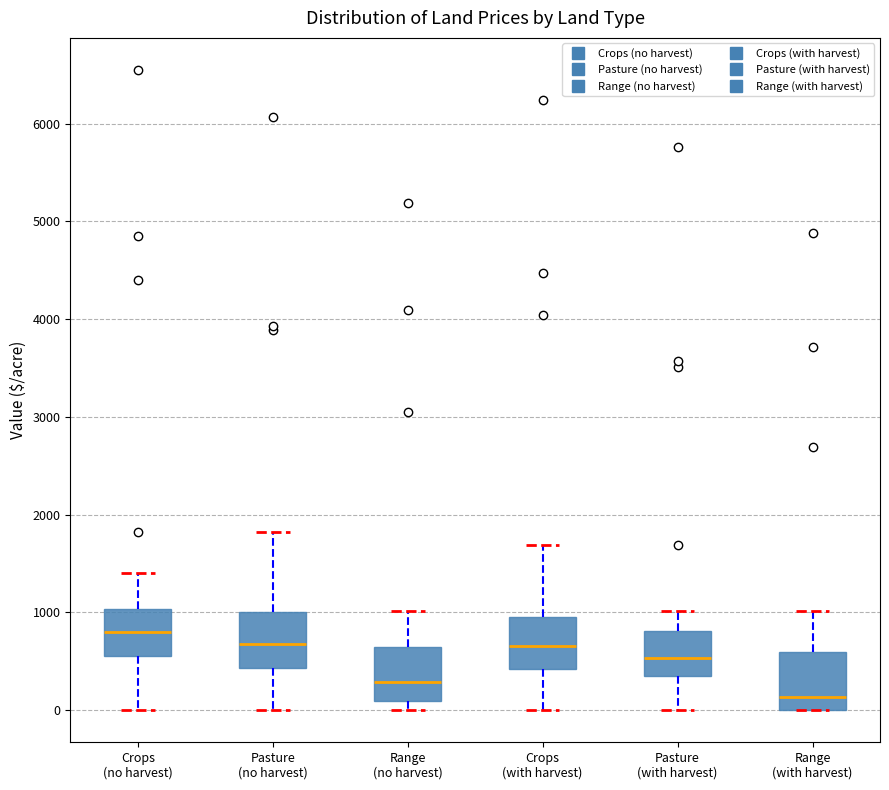

Reading left to right, transcribe this box plot: for each box, give where its median line is, the range the box spans, and where its two whiskers end, as read against the y-axis. The values are not printed on the chart, so give them approximately, as read against the axis.

Crops (no harvest): median 800, box 600 to 1000, whiskers 0 to 1400
Pasture (no harvest): median 700, box 400 to 1000, whiskers 0 to 1800
Range (no harvest): median 300, box 100 to 600, whiskers 0 to 1000
Crops (with harvest): median 700, box 400 to 1000, whiskers 0 to 1700
Pasture (with harvest): median 500, box 400 to 800, whiskers 0 to 1000
Range (with harvest): median 100, box 0 to 600, whiskers 0 to 1000